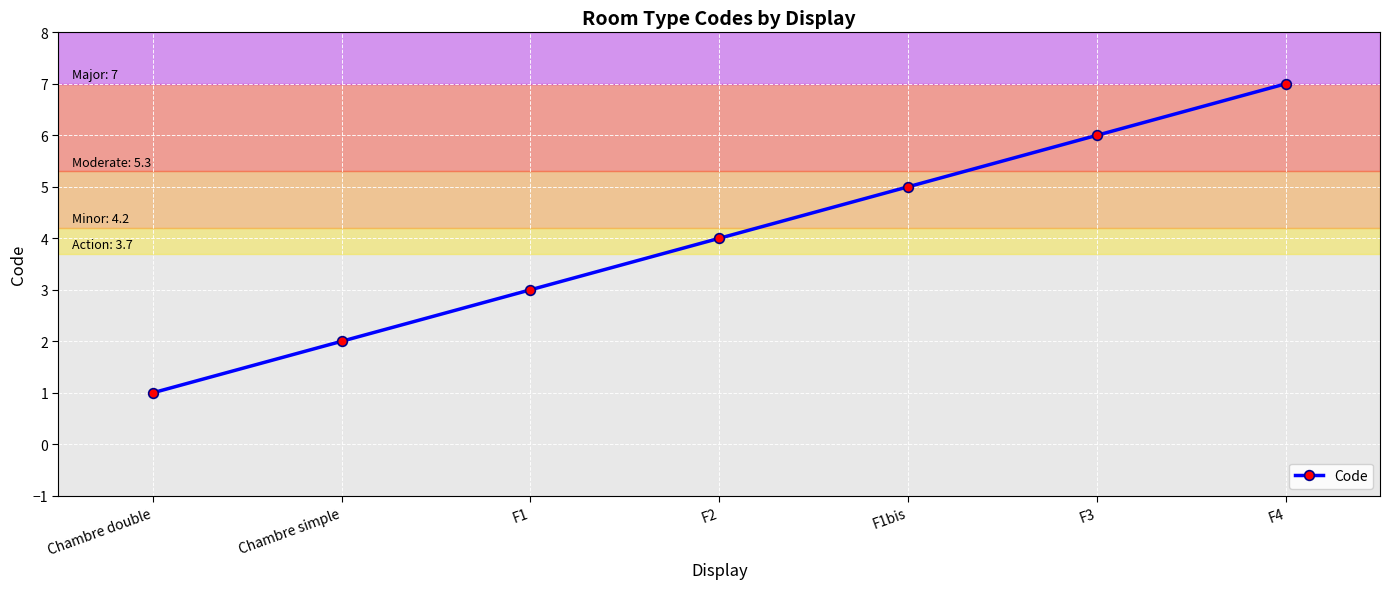

How many values are below 4?

3